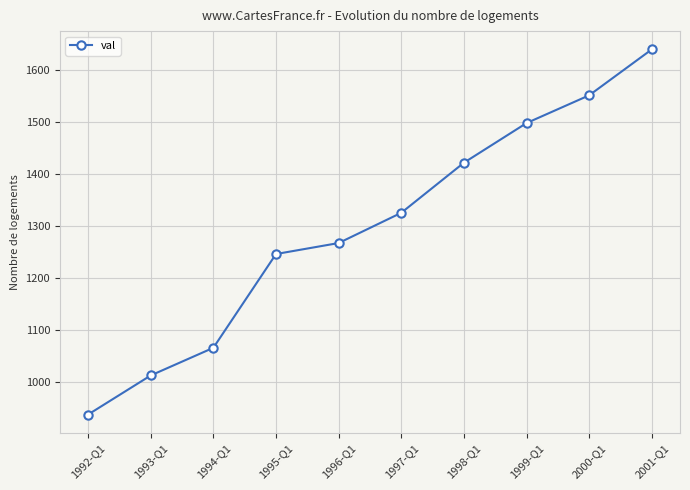

How many lines are shown in the chart?

1